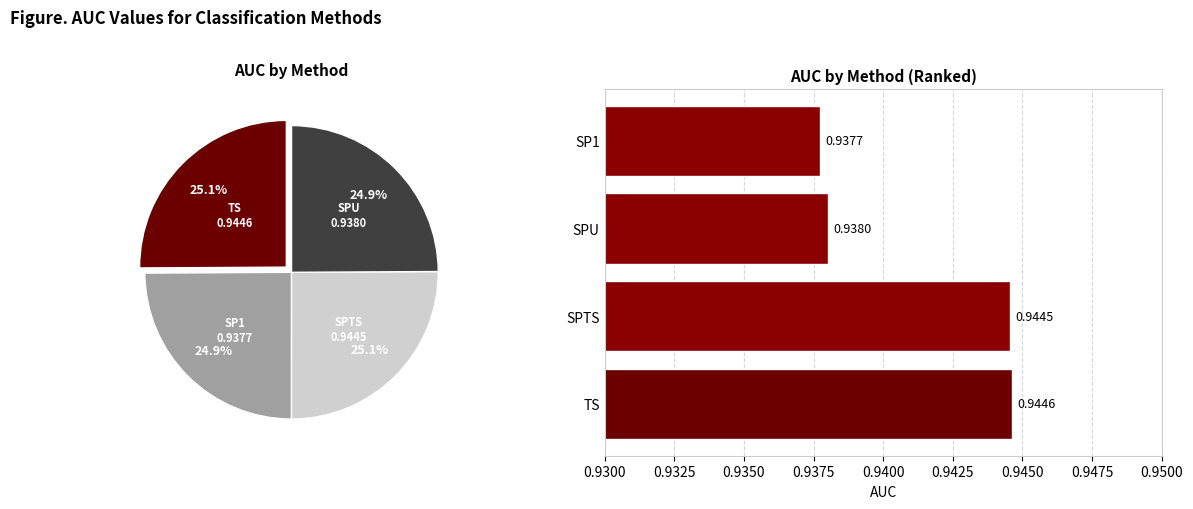

To the nearest percent, what is the average slice percentage?

25%